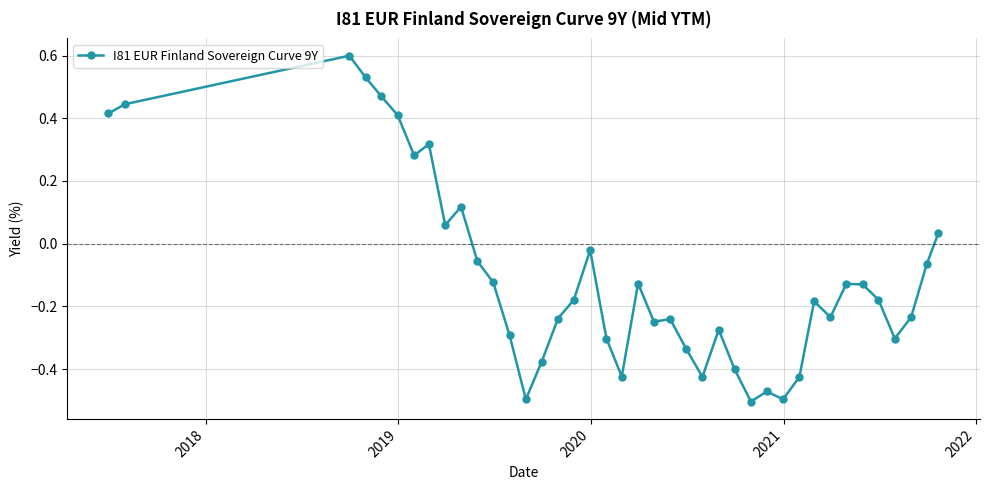

True or false: there are more than 2 points higher than both neighbors.

True